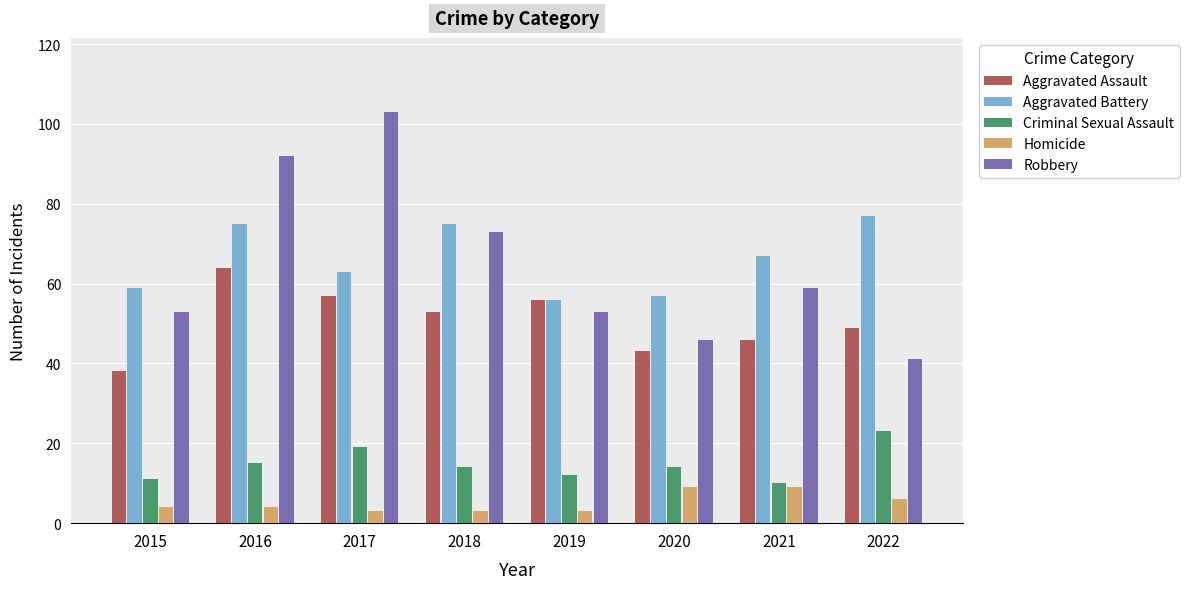

Reading right to left, transcribe all the data shown in this chart.

Aggravated Assault: 2022=49	2021=46	2020=43	2019=56	2018=53	2017=57	2016=64	2015=38
Aggravated Battery: 2022=77	2021=67	2020=57	2019=56	2018=75	2017=63	2016=75	2015=59
Criminal Sexual Assault: 2022=23	2021=10	2020=14	2019=12	2018=14	2017=19	2016=15	2015=11
Homicide: 2022=6	2021=9	2020=9	2019=3	2018=3	2017=3	2016=4	2015=4
Robbery: 2022=41	2021=59	2020=46	2019=53	2018=73	2017=103	2016=92	2015=53